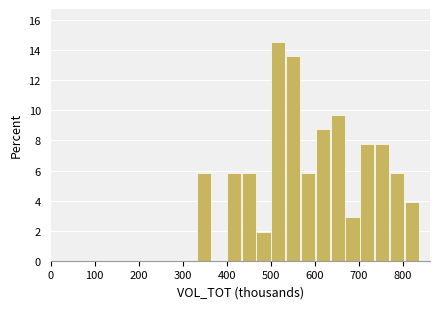

Around what value on the x-axis is the tallest bar? Give the approximate position of its centre, as read against the axis.

520